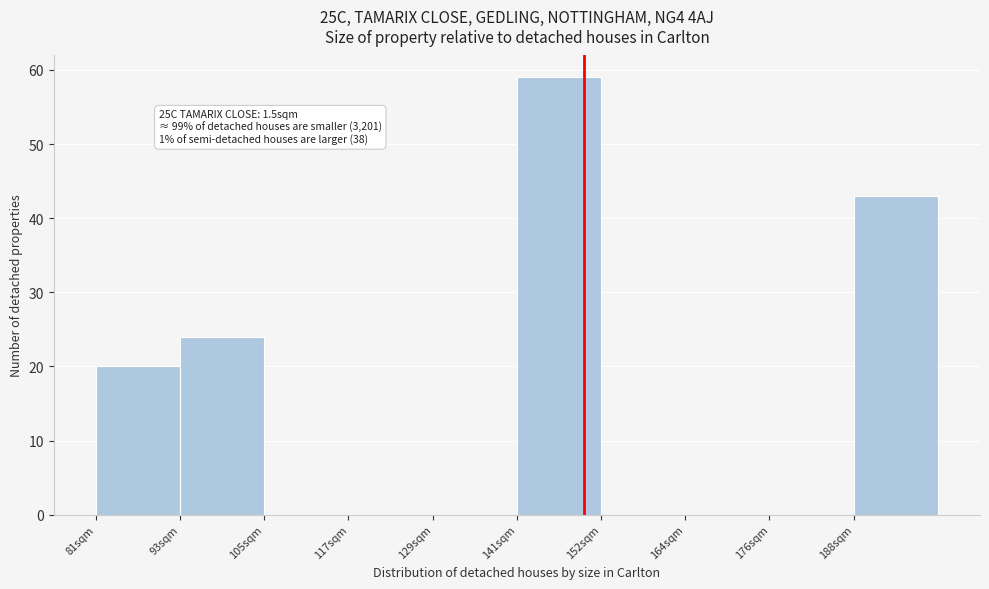

Reading left to right, list all the values displayed in this chart.

81sqm=20	93sqm=24	105sqm=0	117sqm=0	129sqm=0	141sqm=59	152sqm=0	164sqm=0	176sqm=0	188sqm=43